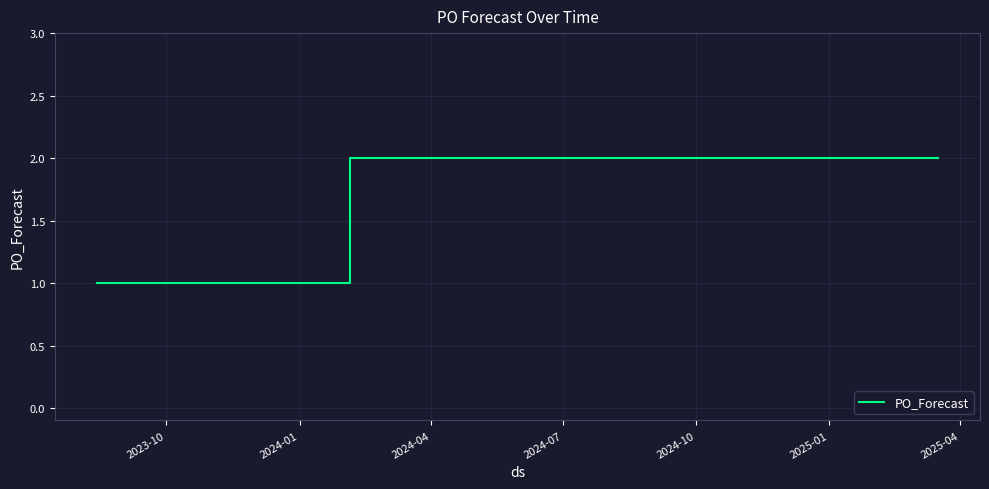

Does the chart have visible grid lines?

Yes